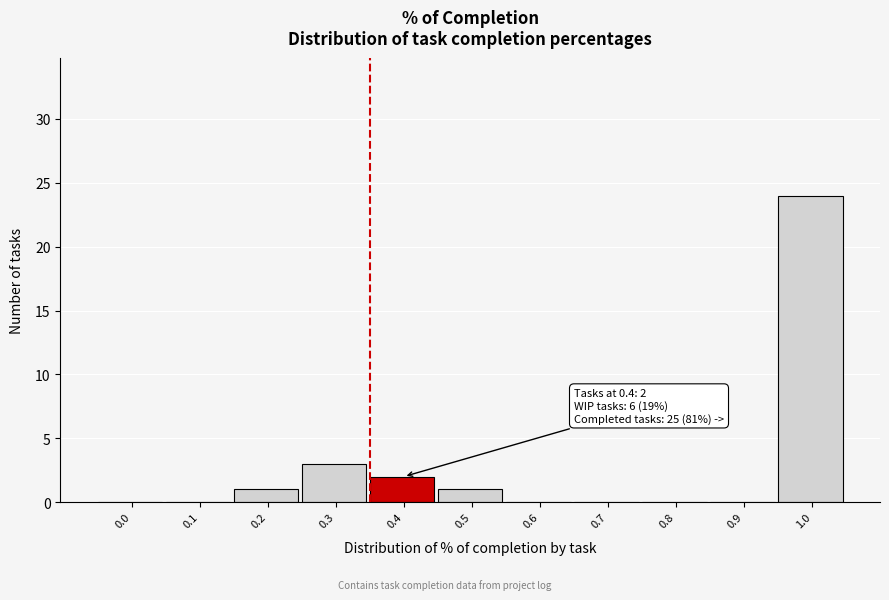

Reading right to left, list all the values displayed in this chart.

1.0=24	0.9=0	0.8=0	0.7=0	0.6=0	0.5=1	0.4=2	0.3=3	0.2=1	0.1=0	0.0=0